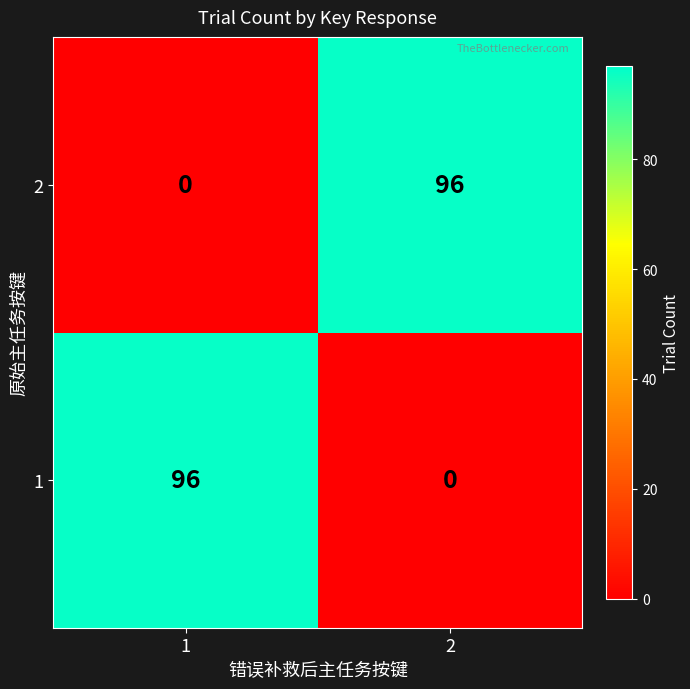

What is the spread (max minus min) of values at 2?

96